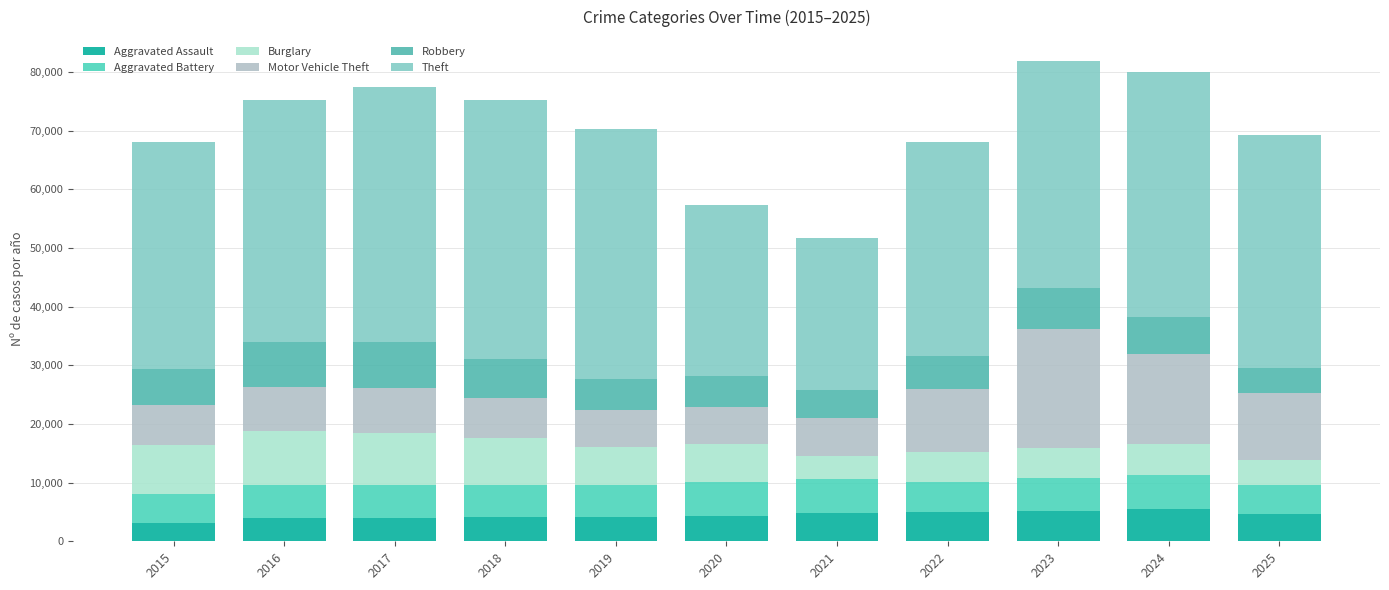

How many distinct data groups are displayed?

6